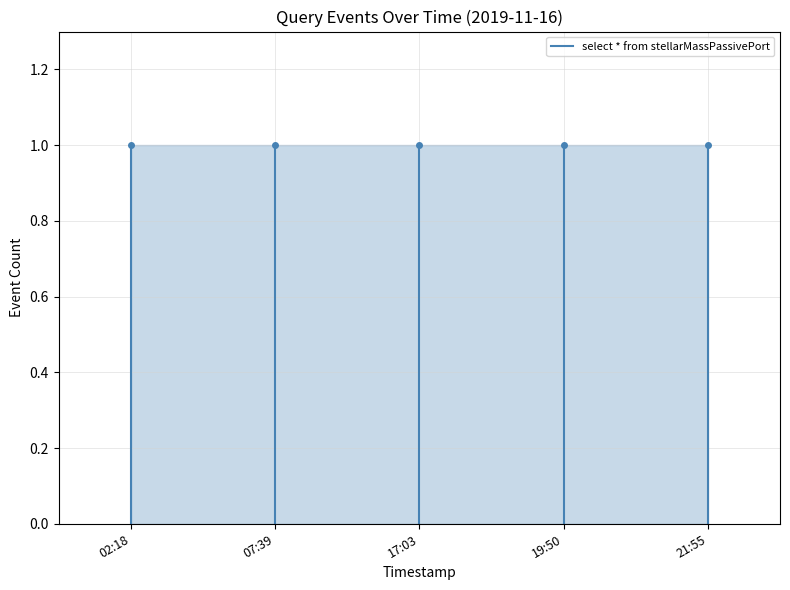

What position from the left is 02:18?

1